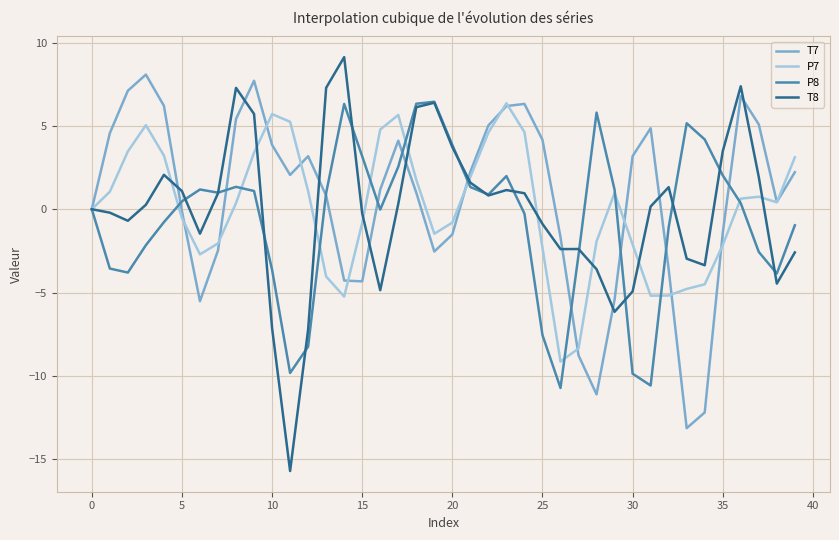

What is the greatest value displayed?

9.1